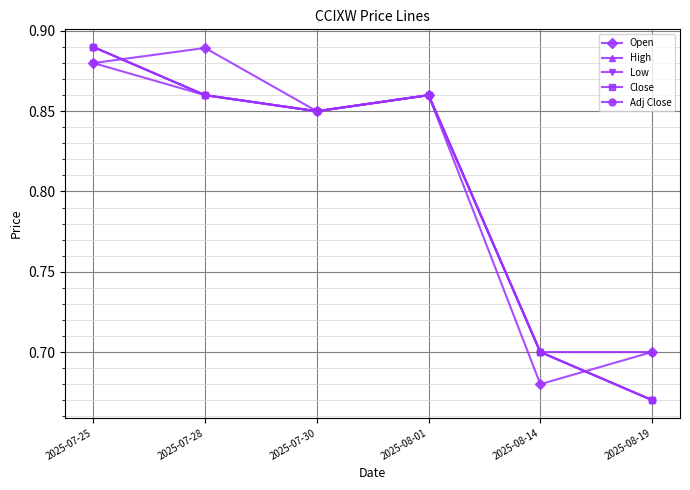

Is this an area chart (filled region under the line)?

No